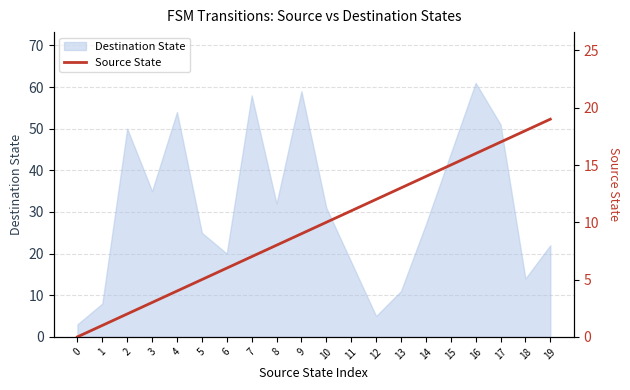

Does the chart have visible grid lines?

Yes